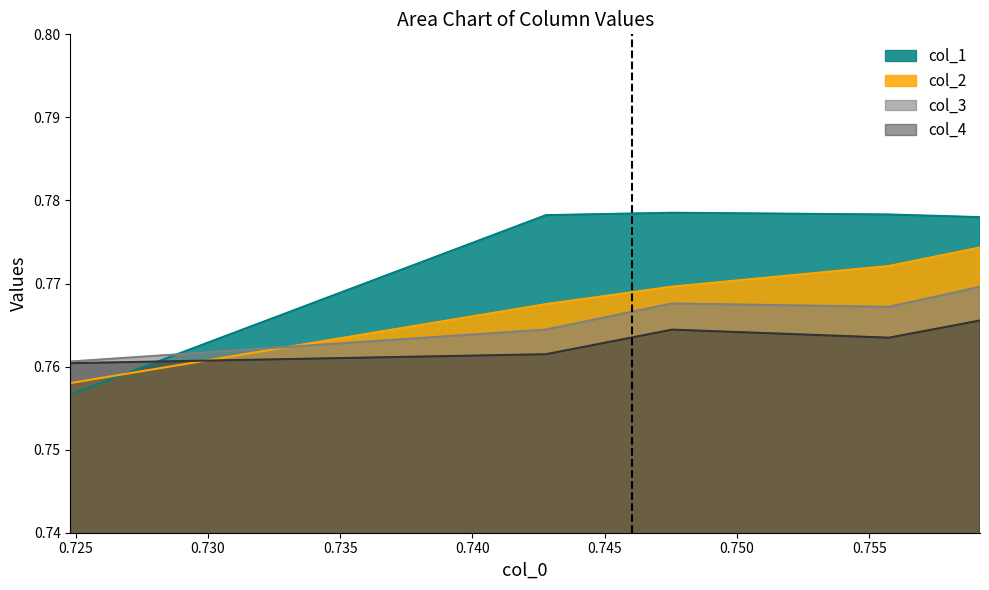

What is the value of the col_1 point at the 4th from the left?

0.8